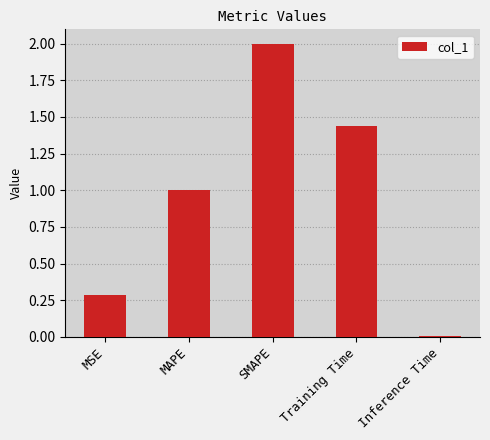

Which label corresponds to the smallest value in the chart?

Inference Time